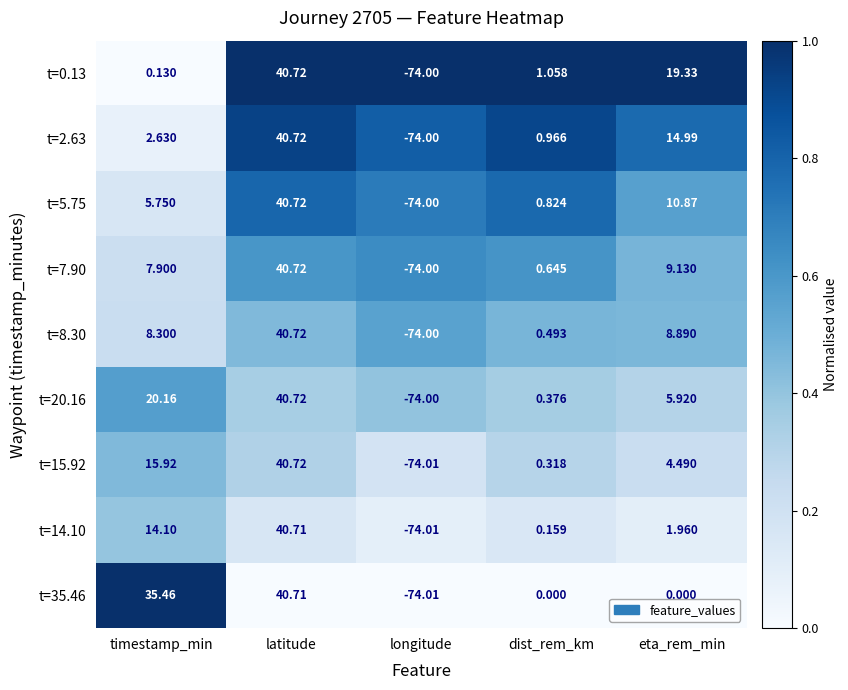

At which category is the sum across all series the highest?

latitude